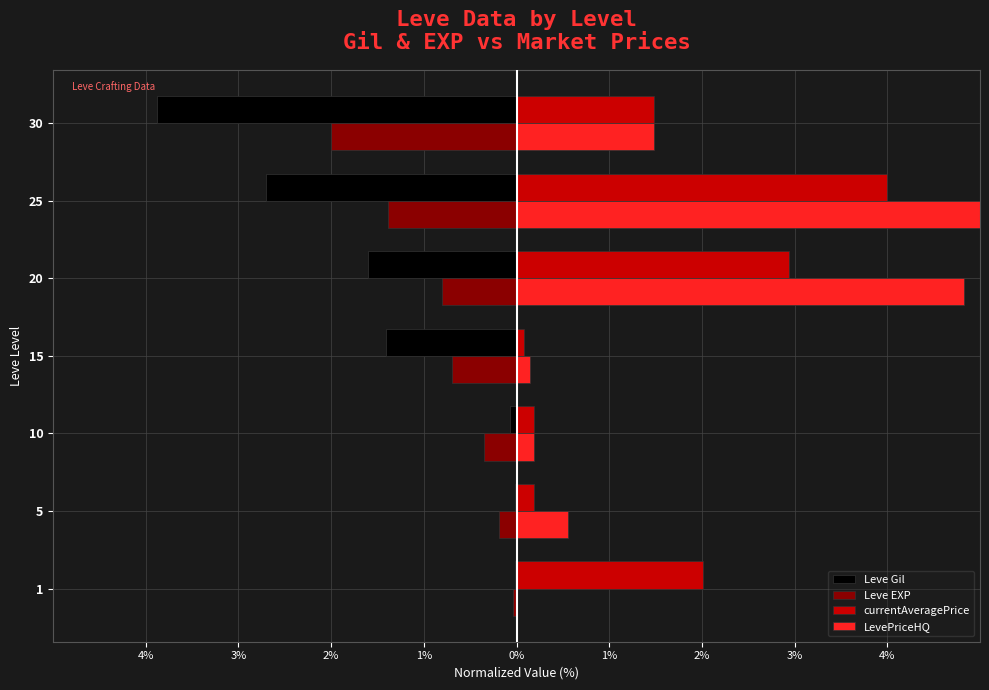

True or false: Leve EXP has a value of -0.2 at 5.

True